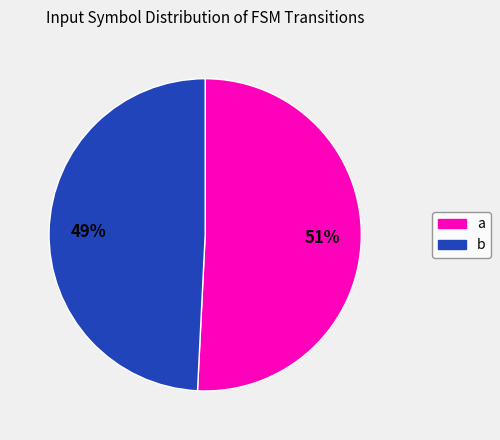

How many segments does this pie chart have?

2